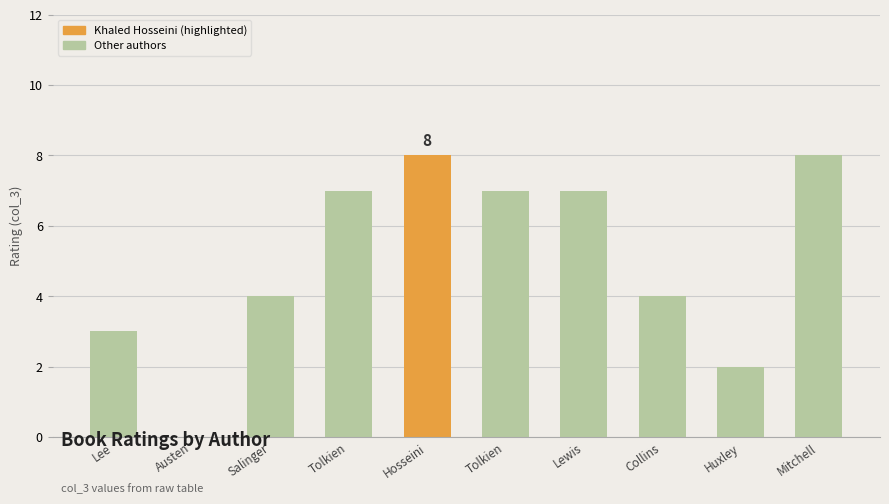

What is the difference between the second highest and second lowest values?

6